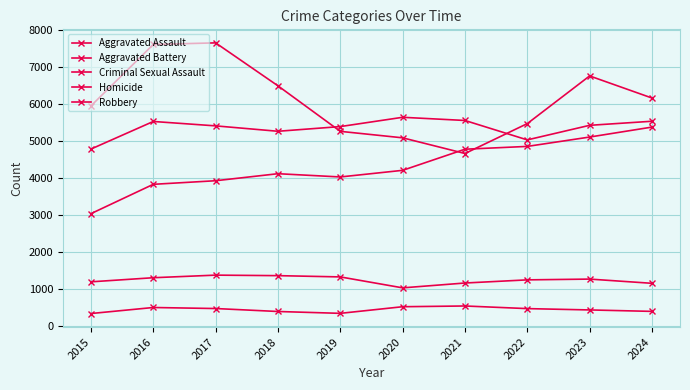

What is the smallest value displayed?

339